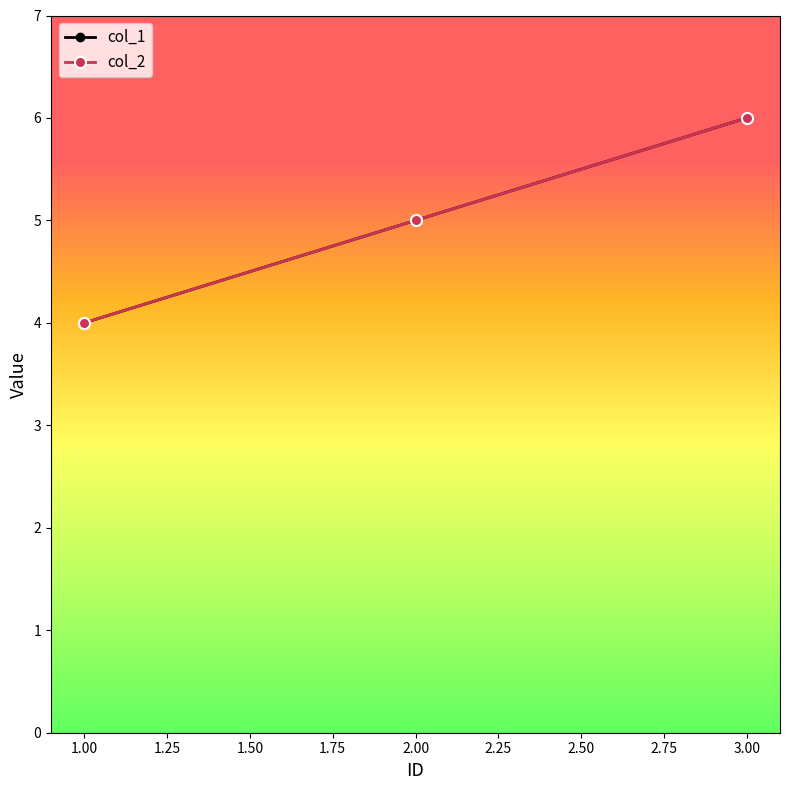

Is this an area chart (filled region under the line)?

No